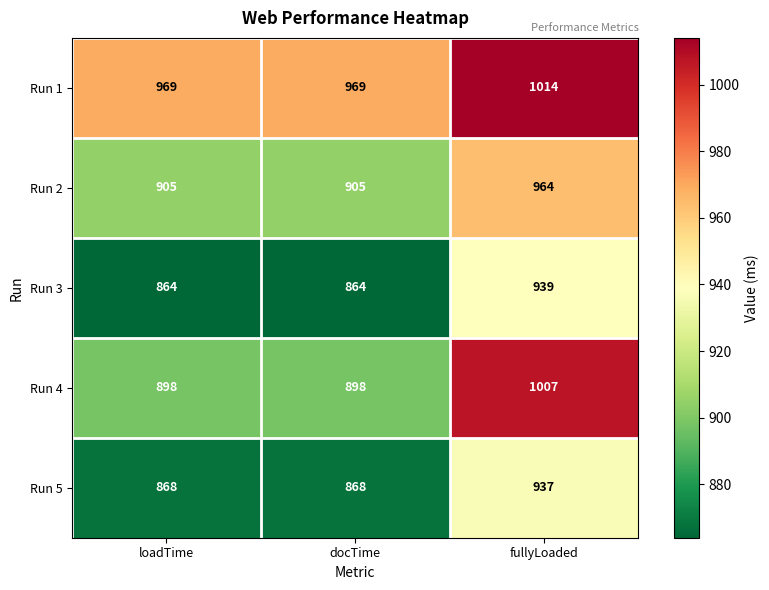

Is it true that Run 5 equals 1515 at docTime?

False